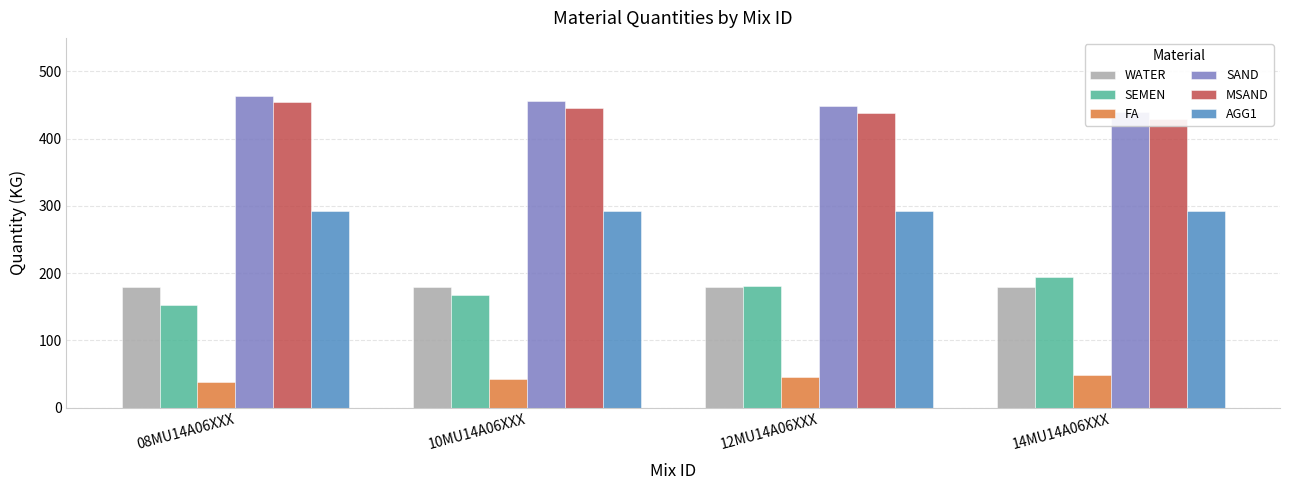

How many distinct data groups are displayed?

6